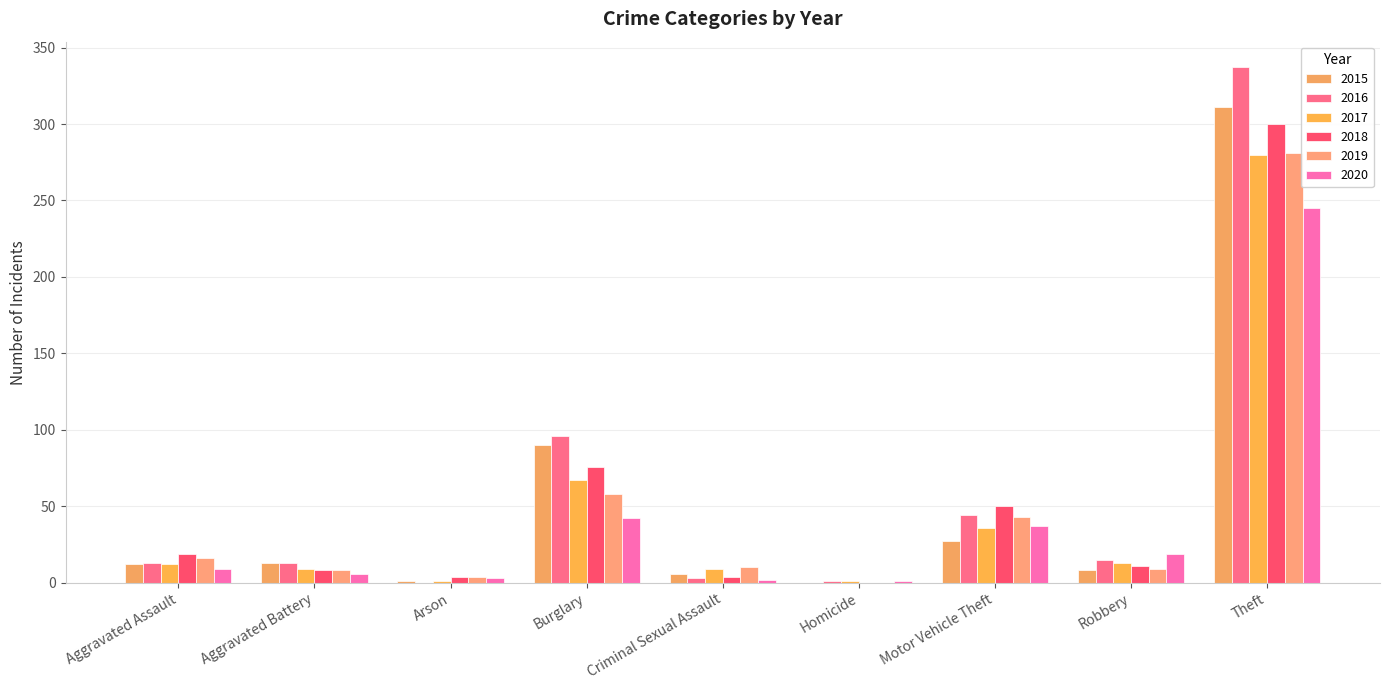

How many distinct data groups are displayed?

6